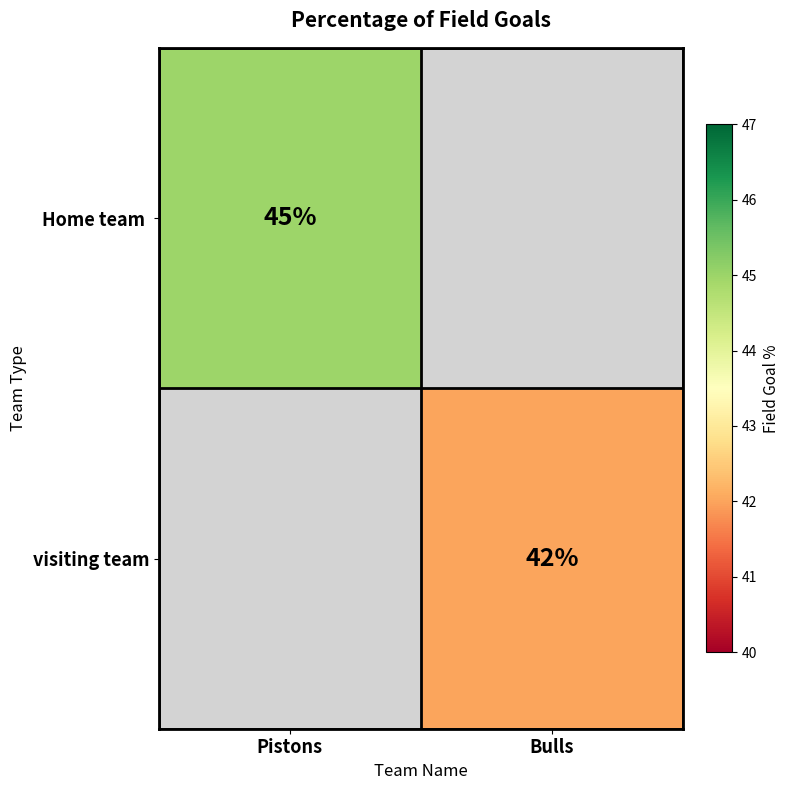

Is it true that visiting team equals 42 at Bulls?

True